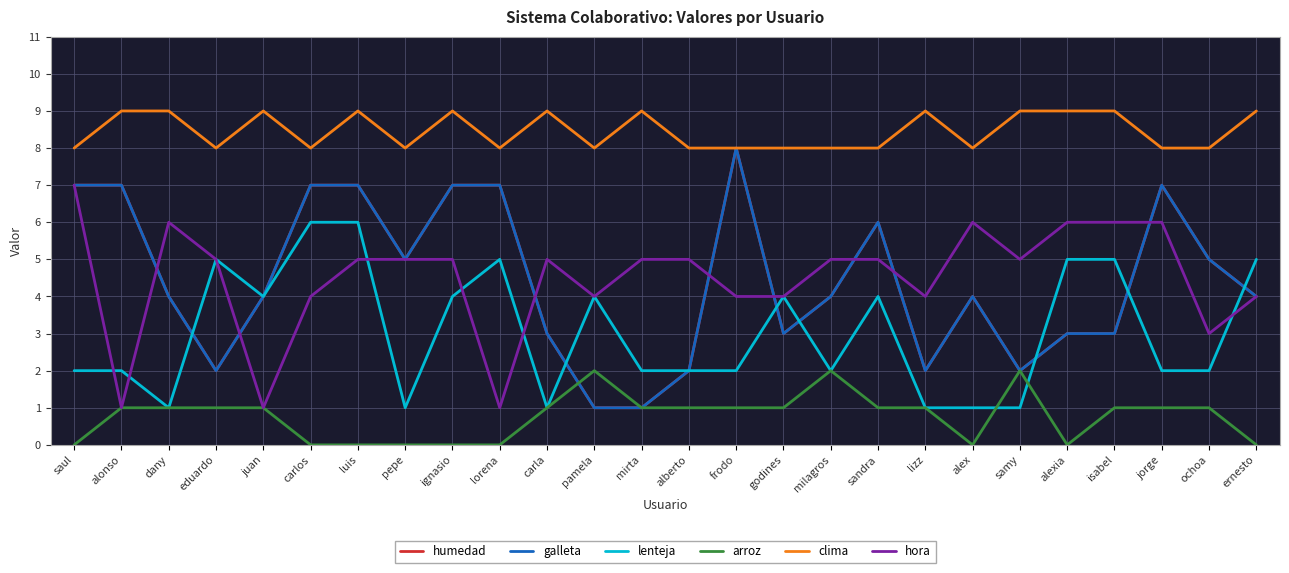

The humedad series shows 7 at saul. True or false?

True